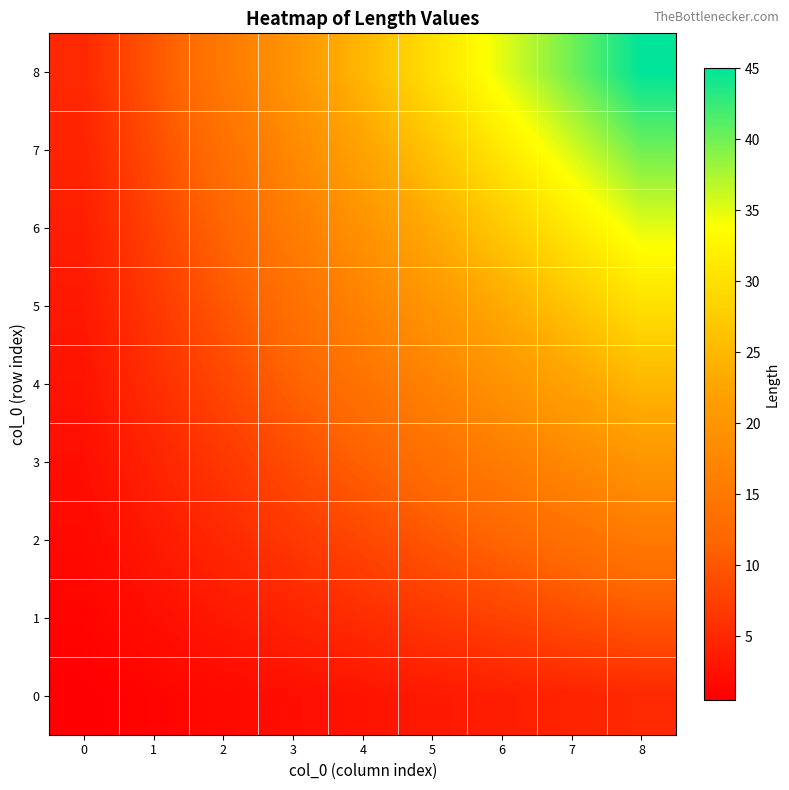

List the series in order of their peak value, highest first.

8, 7, 6, 5, 4, 3, 2, 1, 0